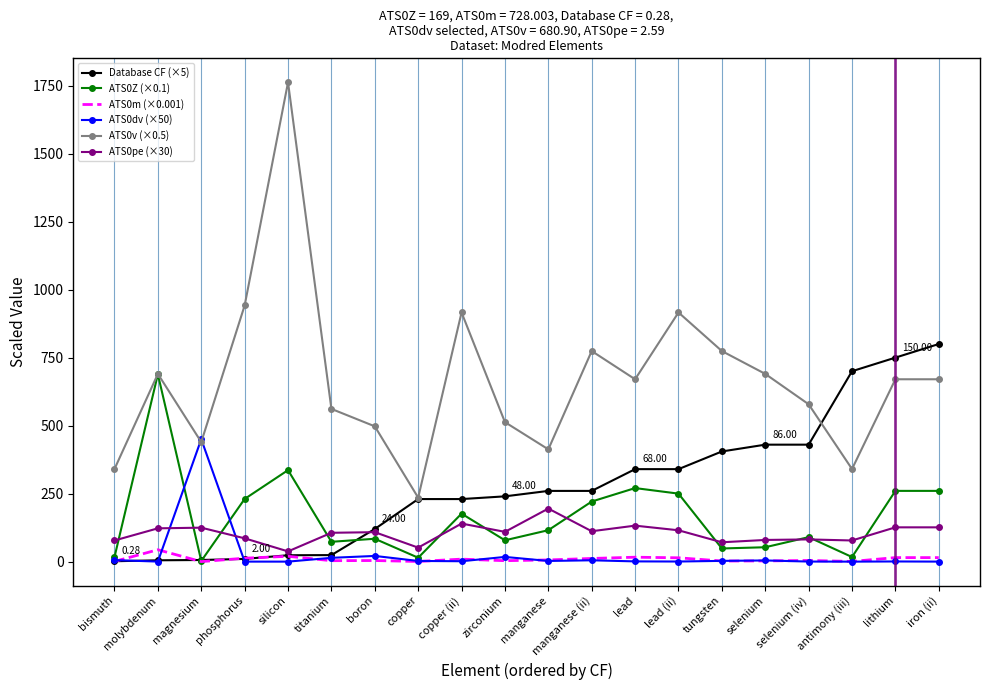

At which category is the sum across all series the highest?

silicon